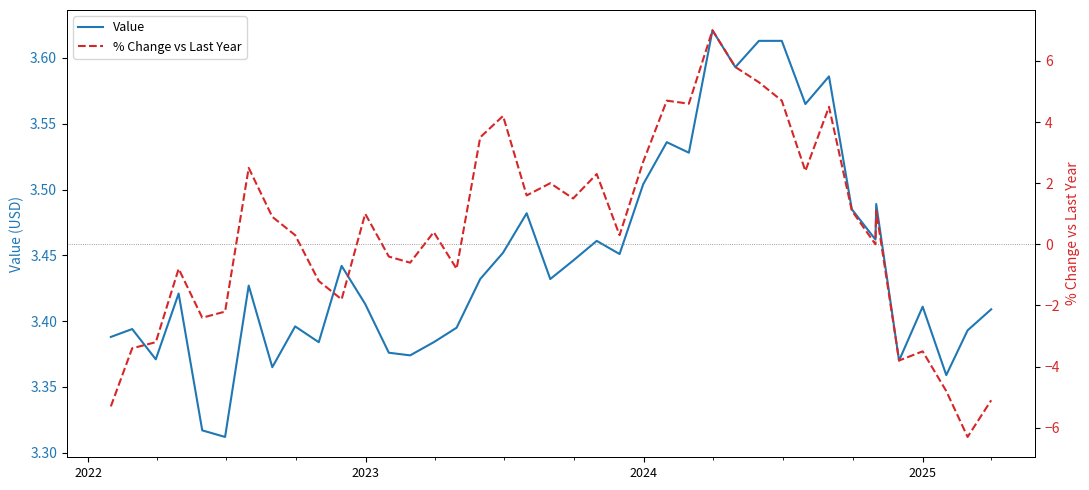

Does the chart have visible grid lines?

No